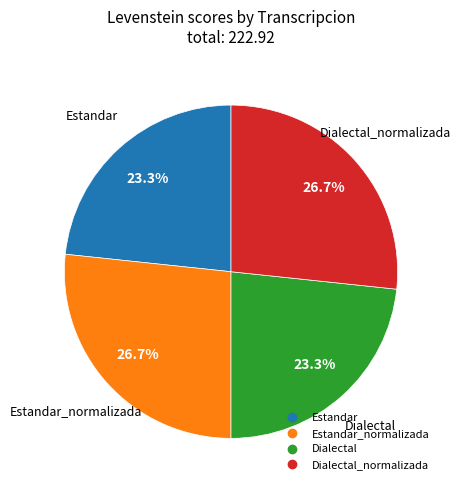

To the nearest percent, what is the difference between the largest and smallest slice percentages?

3%